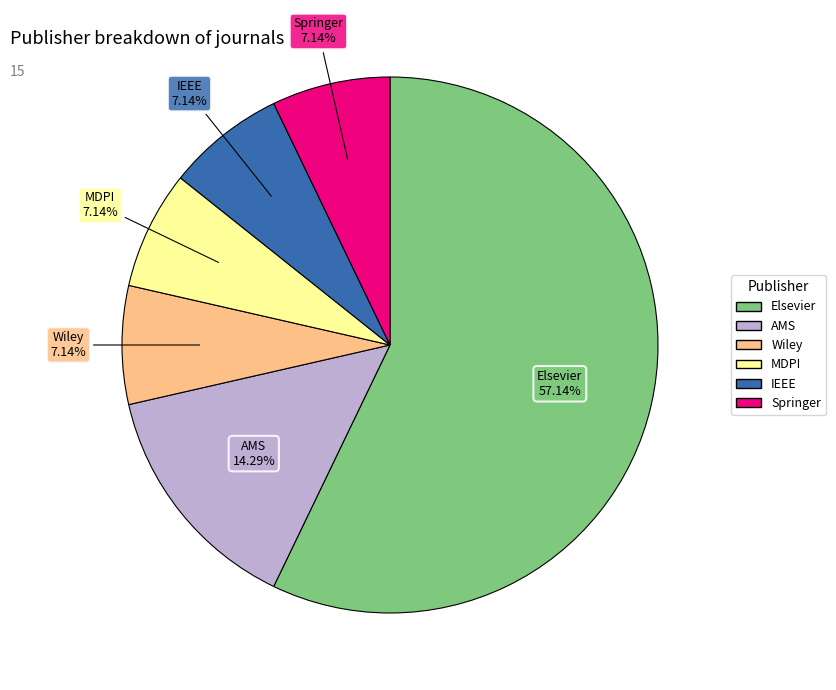

What percentage is NOT represented by AMS?

85.7%